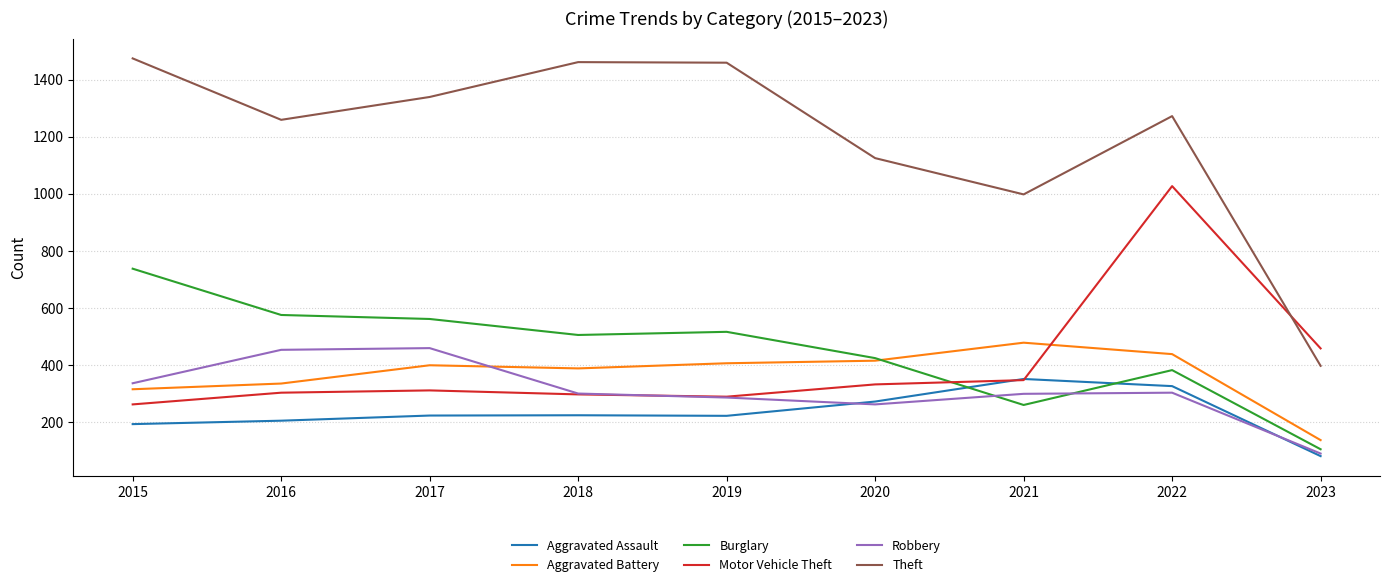

What is the maximum value for Robbery?

460